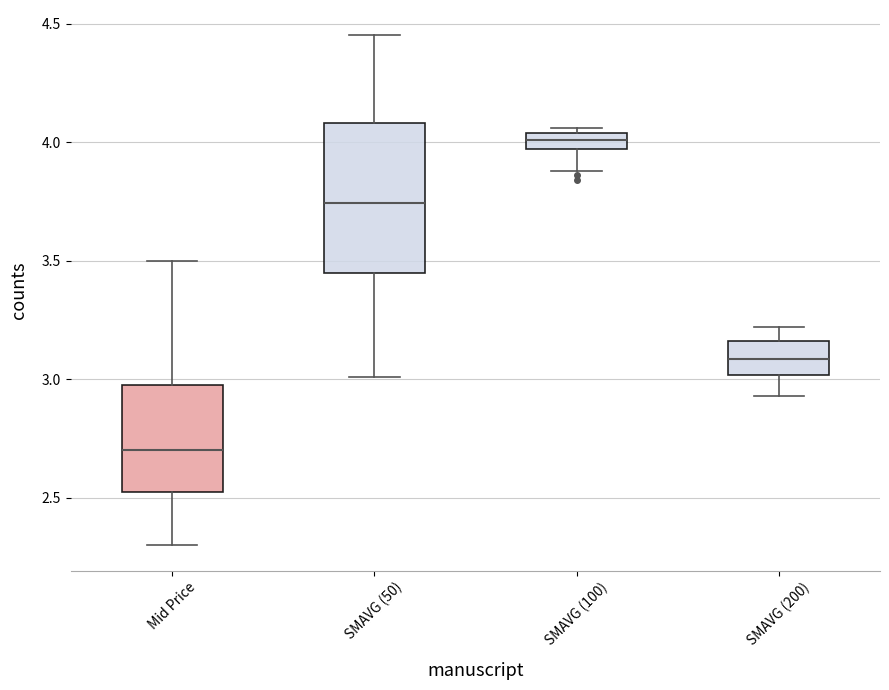

Which box is the tallest, from its lower edge to its upper edge?

SMAVG (50)